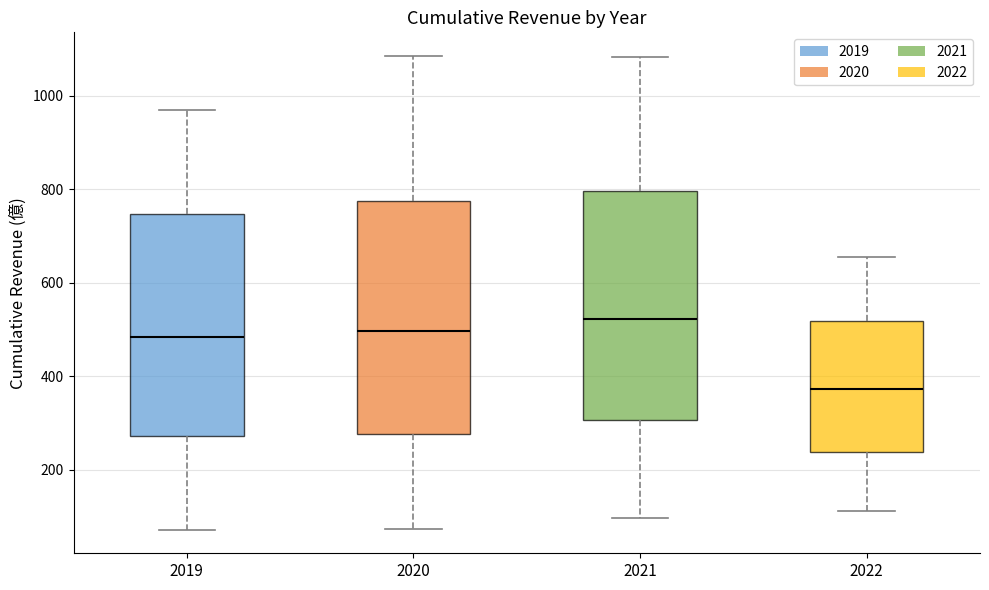

Where is the lower edge of the box at x = 2019 on the y-axis? The values are not printed on the chart, so give them approximately, as read against the axis.

280